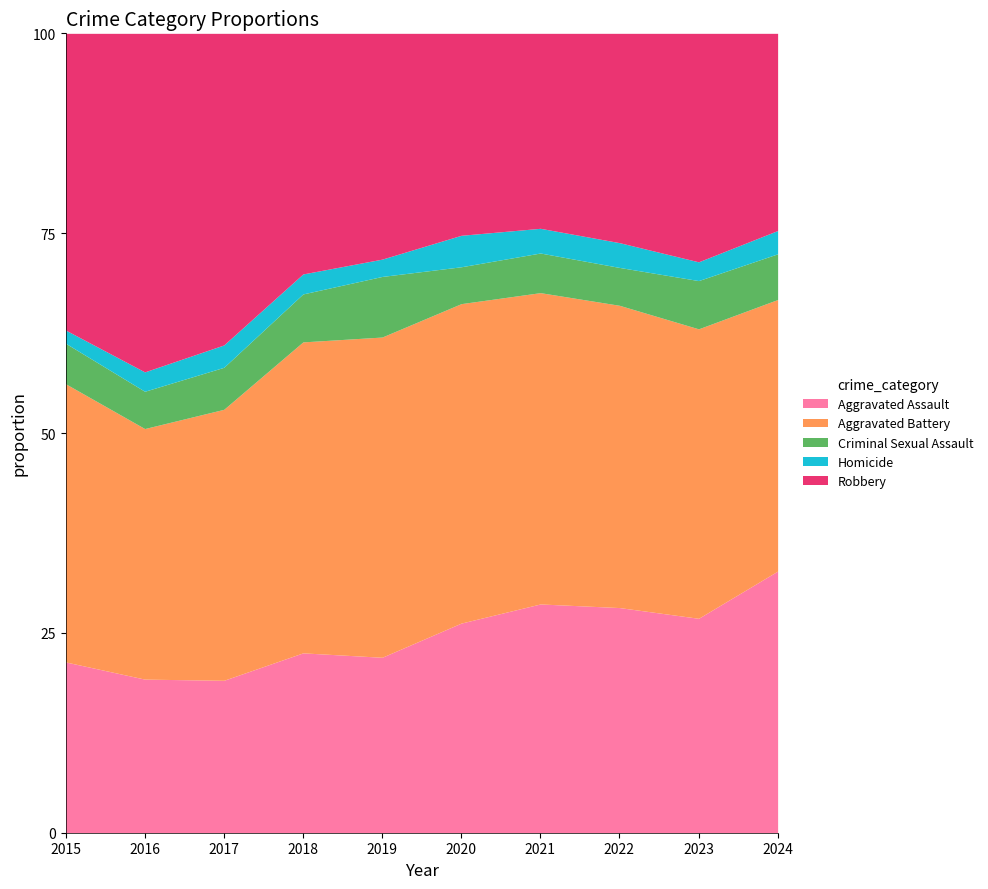

What is the total value across all series at 2018?

100.0